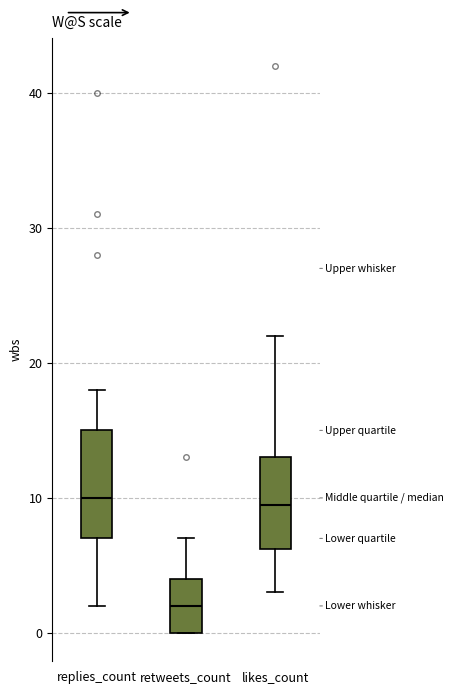

Reading left to right, transcribe this box plot: for each box, give where its median line is, the range the box spans, and where its two whiskers end, as read against the y-axis. The values are not printed on the chart, so give them approximately, as read against the axis.

replies_count: median 10, box 7 to 15, whiskers 2 to 18
retweets_count: median 2, box 0 to 4, whiskers 0 to 7
likes_count: median 10, box 6 to 13, whiskers 3 to 22